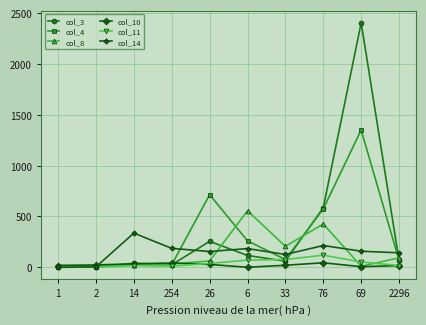

Which series has the largest range (max minus min)?

col_3